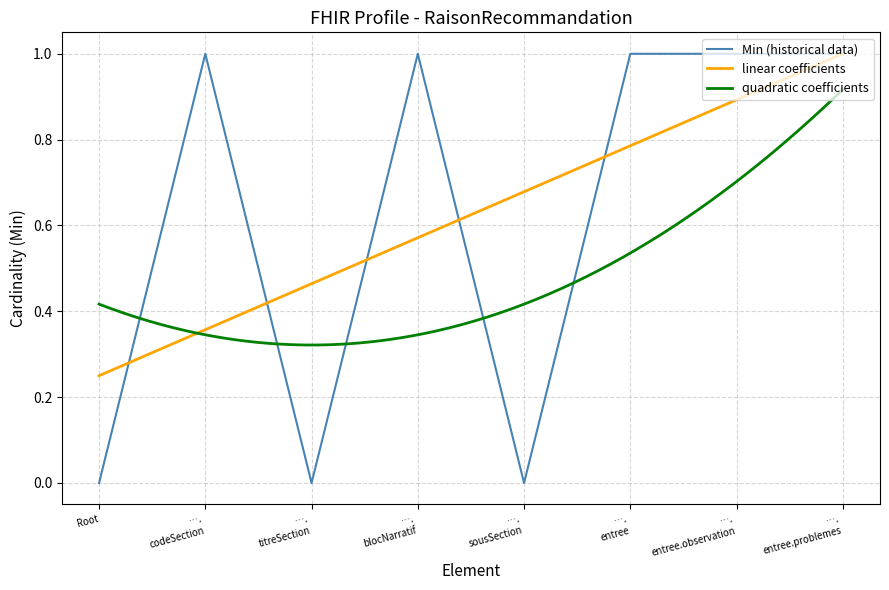

Read the value at …. codeSection.

1